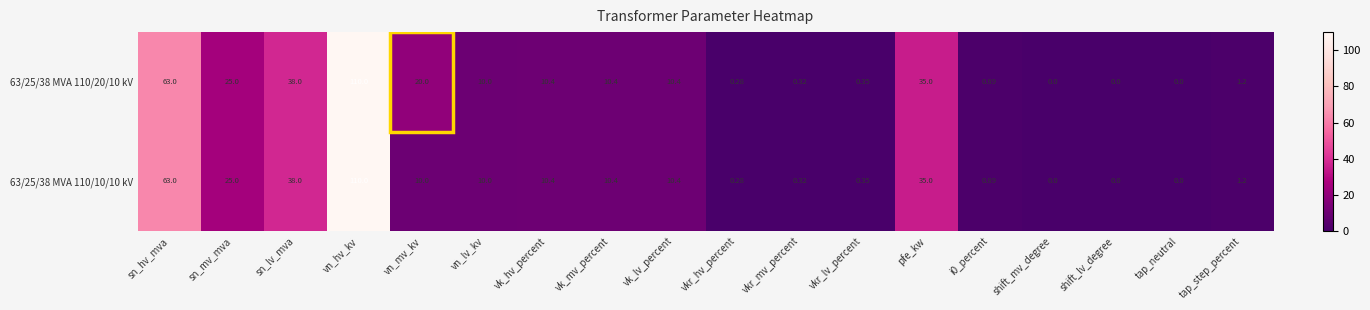

Where is 63/25/38 MVA 110/20/10 kV nearest to the value 55?

sn_hv_mva